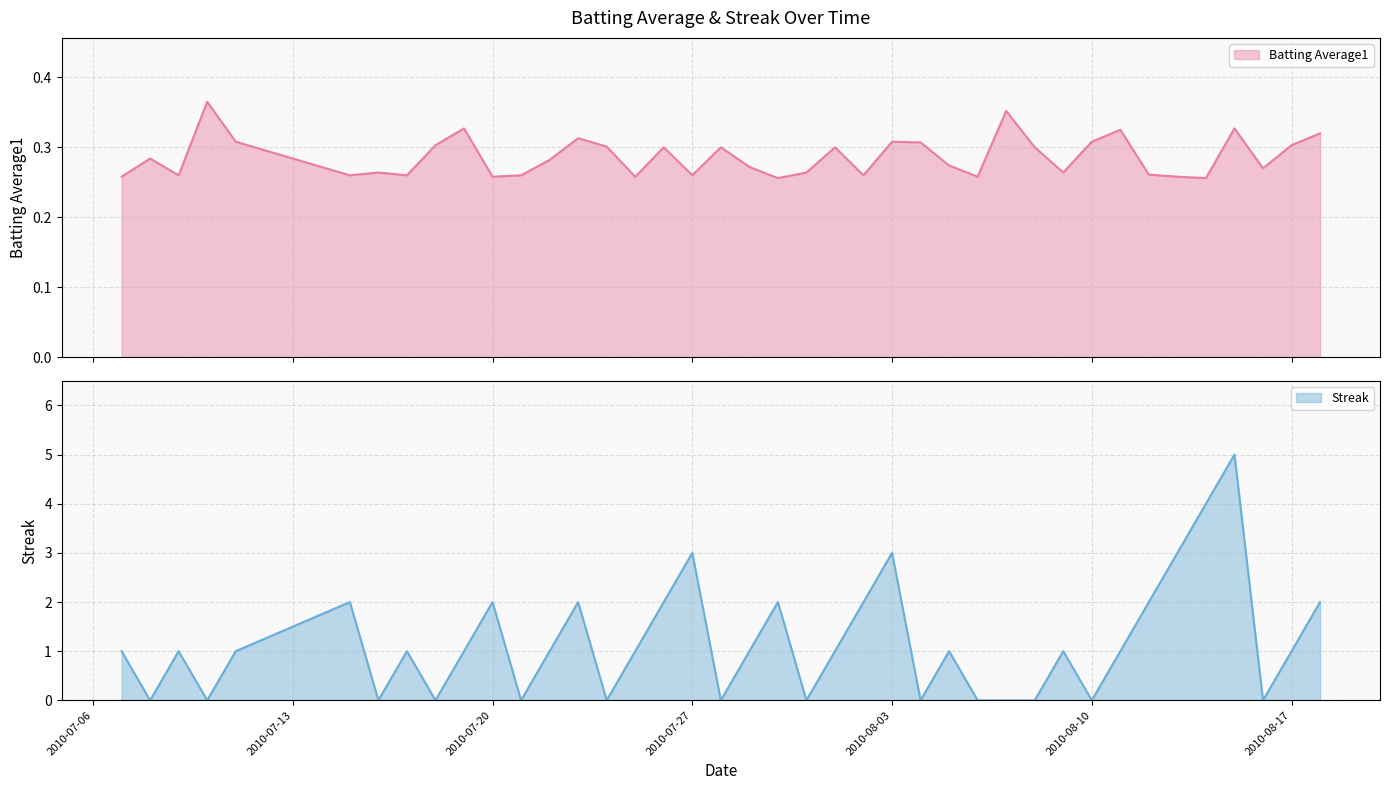

How many lines are shown in the chart?

2